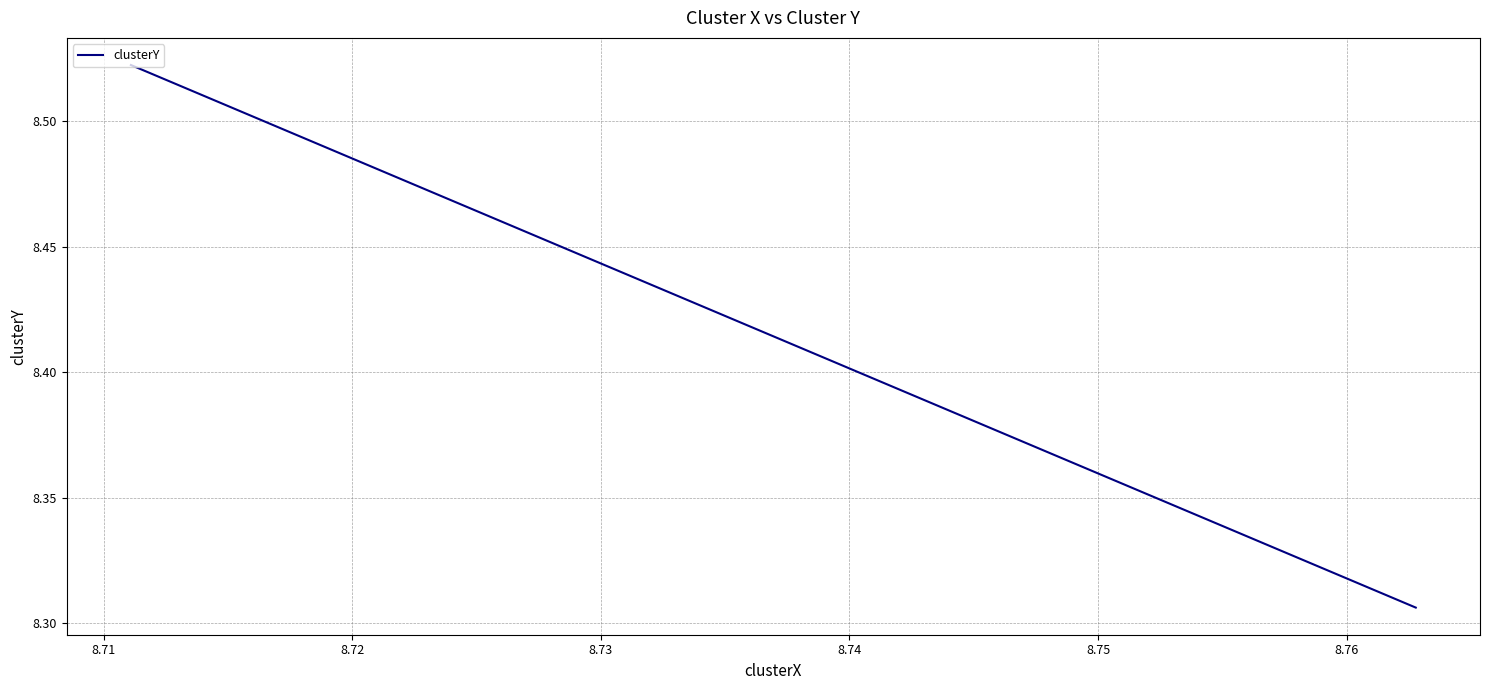

Which has a higher value, 8.73 or 8.74?

8.73